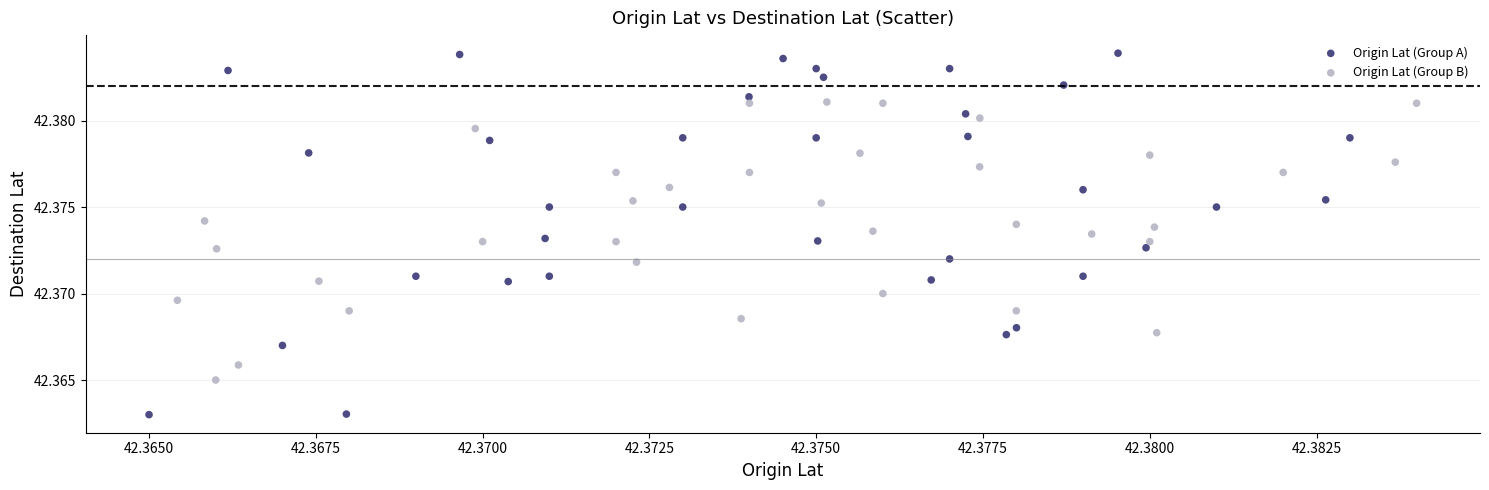

Which series has the largest Y range (max minus min)?

Origin Lat (Group A)